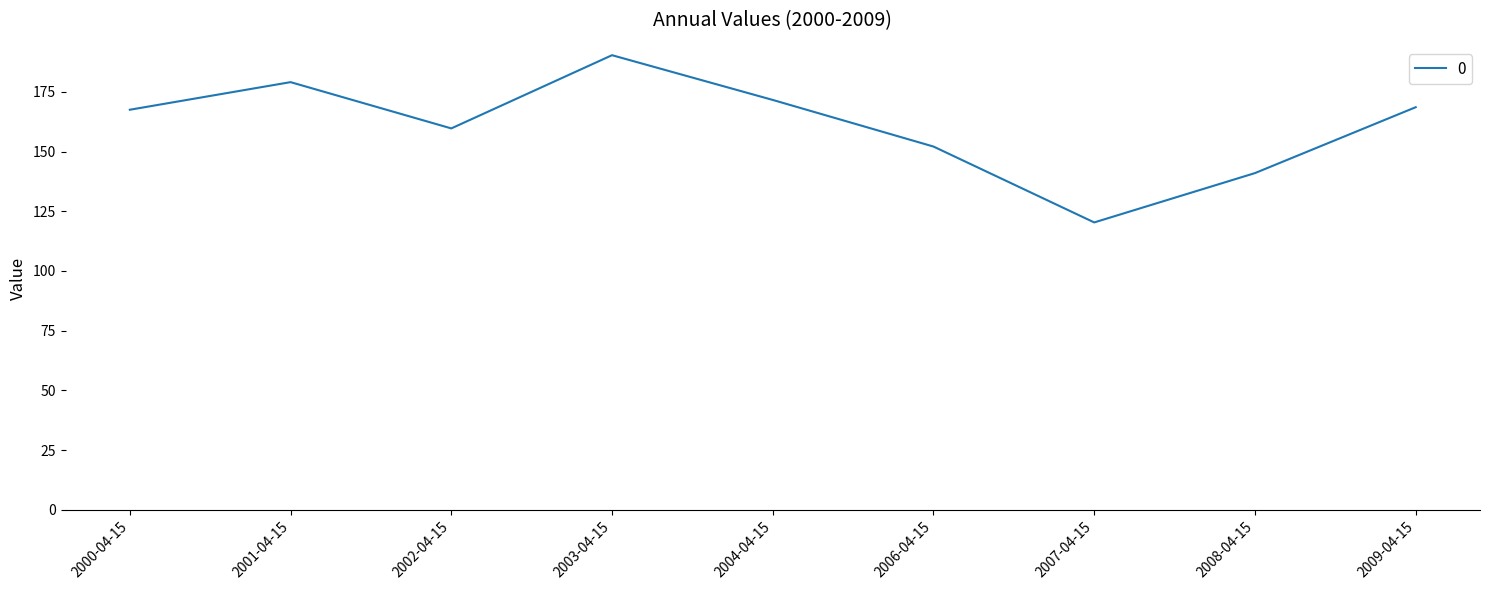

Which has a higher value, 2007-04-15 or 2002-04-15?

2002-04-15